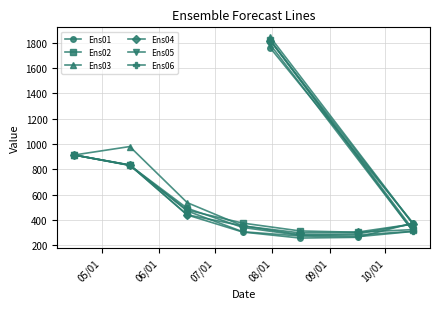

What are all the series names shown in the legend?

Ens01, Ens02, Ens03, Ens04, Ens05, Ens06